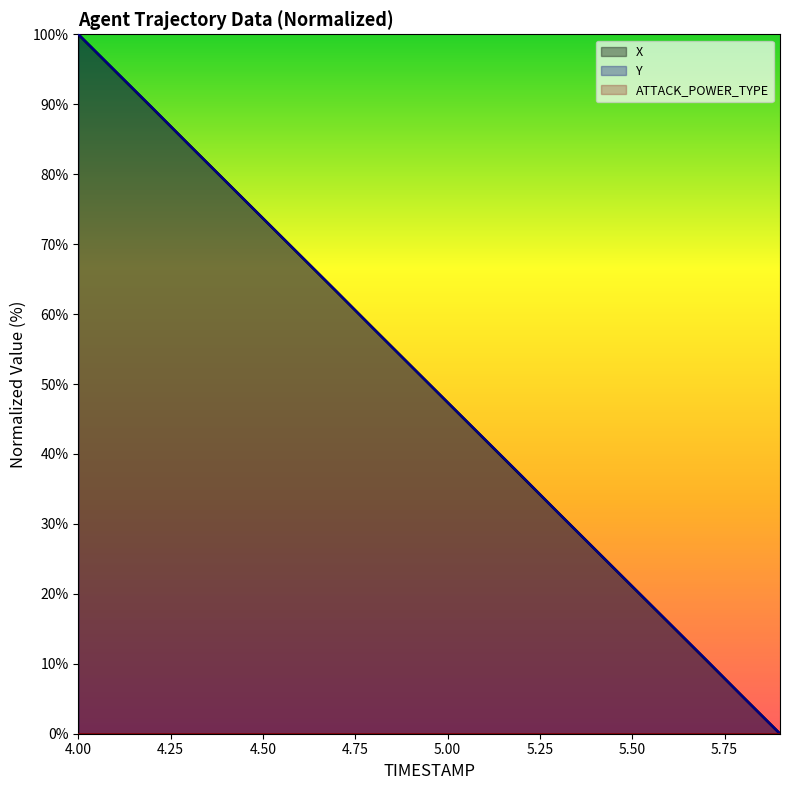

How many lines are shown in the chart?

3